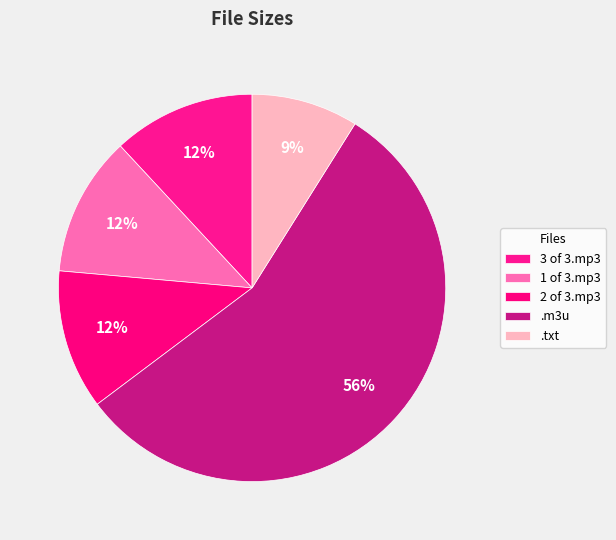

How many segments does this pie chart have?

5